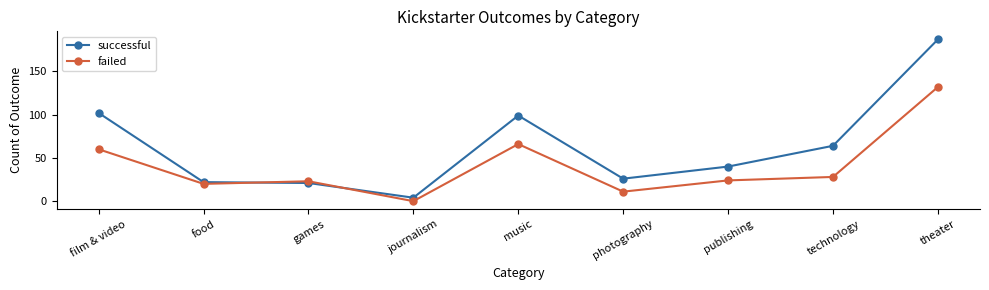

What position from the right is games?

7